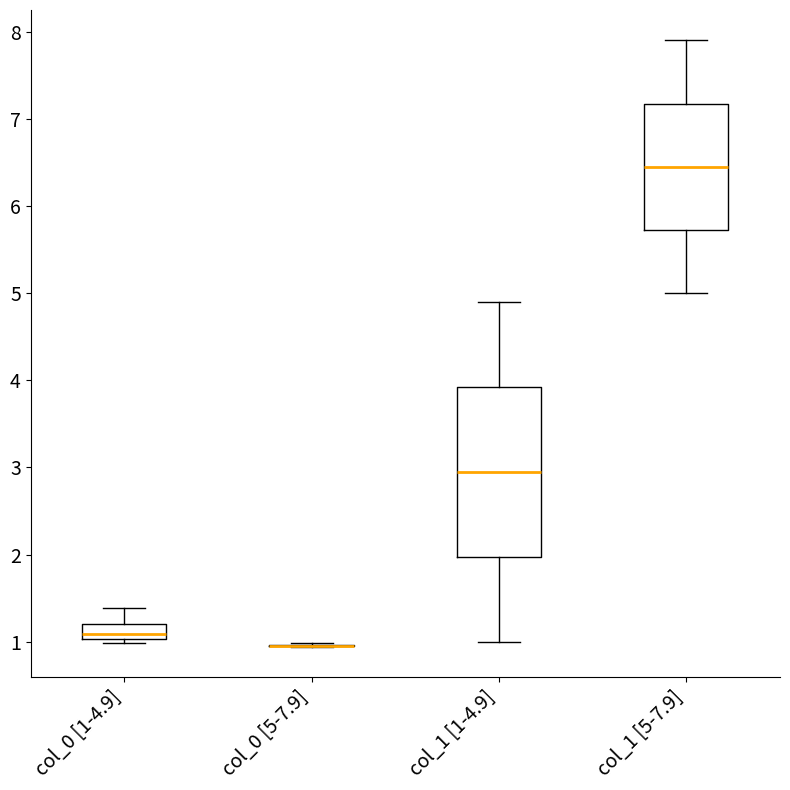

Reading left to right, transcribe this box plot: for each box, give where its median line is, the range the box spans, and where its two whiskers end, as read against the y-axis. The values are not printed on the chart, so give them approximately, as read against the axis.

col_0 [1-4.9]: median 1.1, box 1.0 to 1.2, whiskers 1.0 (just below the box's lower edge) to 1.4
col_0 [5-7.9]: box collapsed to a line at 1.0, whiskers 0.9 to 1.0
col_1 [1-4.9]: median 3.0, box 2.0 to 3.9, whiskers 1.0 to 4.9
col_1 [5-7.9]: median 6.5, box 5.7 to 7.2, whiskers 5.0 to 7.9